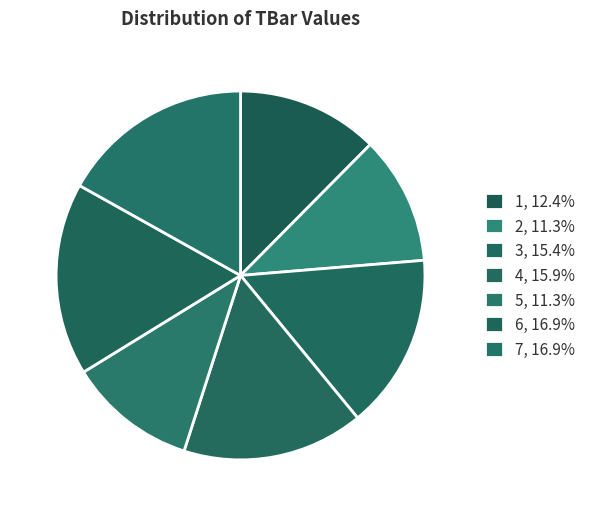

Rank the categories by value from highest to lowest.

6, 7, 4, 3, 1, 2, 5